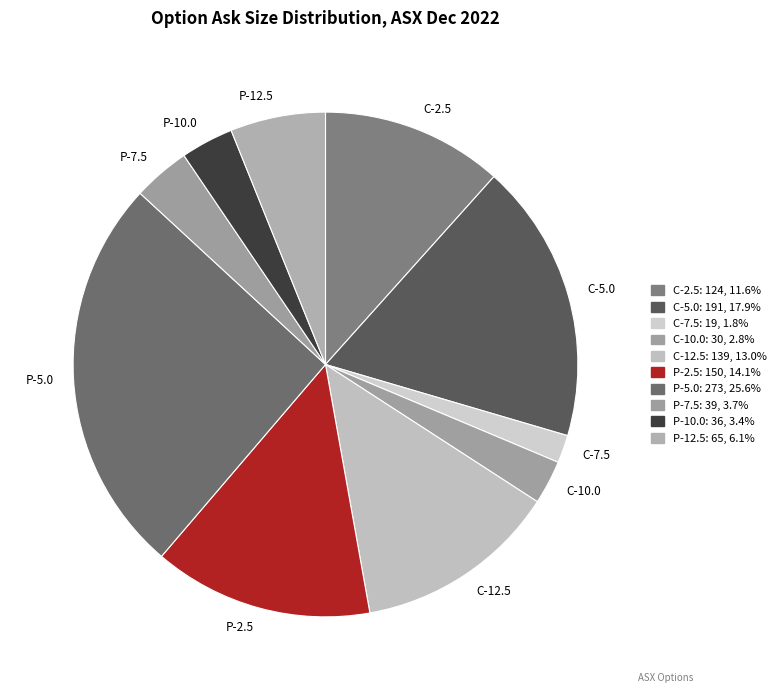

What is the smallest slice in the pie chart?

C-7.5